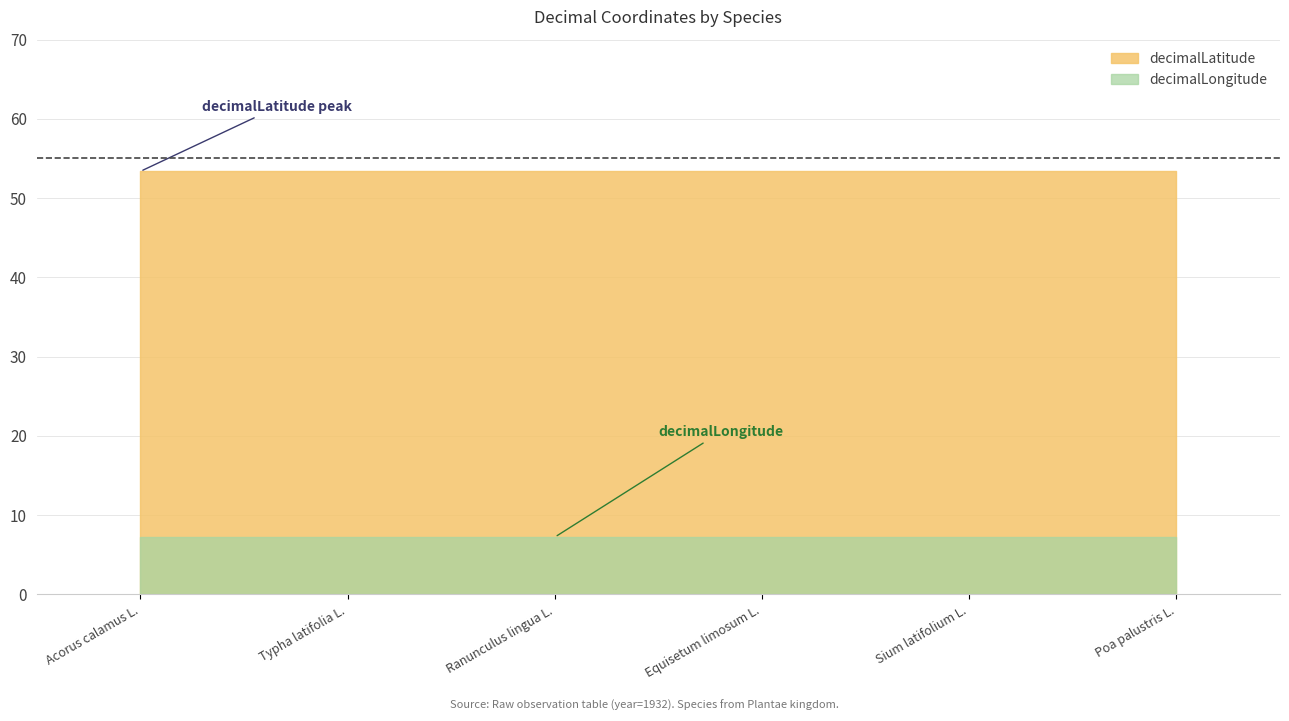

List the series in order of their overall mean, lowest first.

decimalLongitude, decimalLatitude